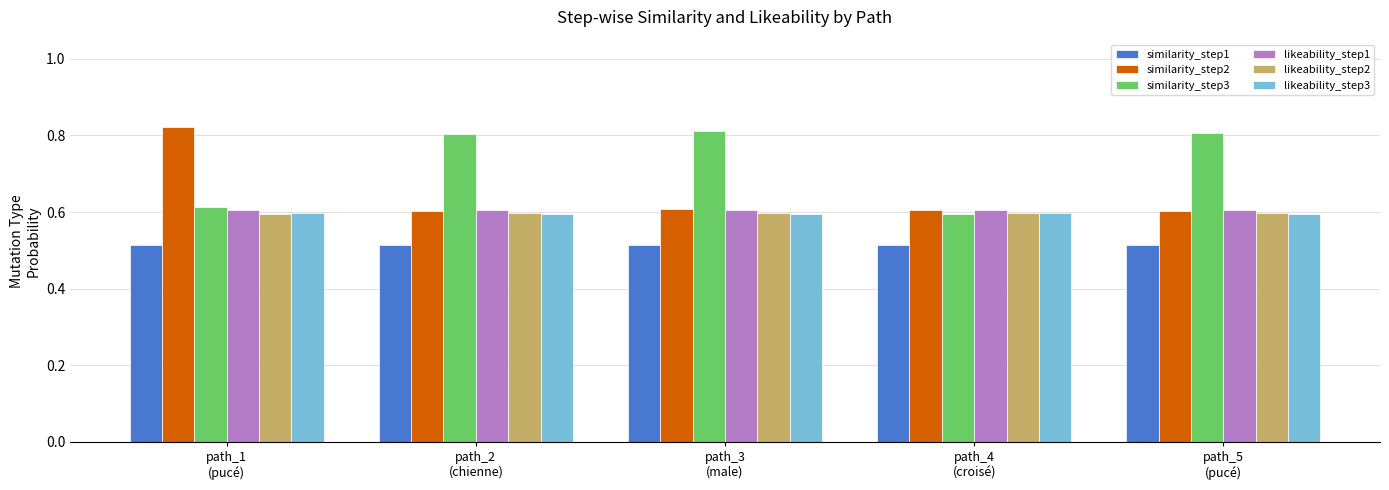

Which series has the largest total across all categories?

similarity_step3